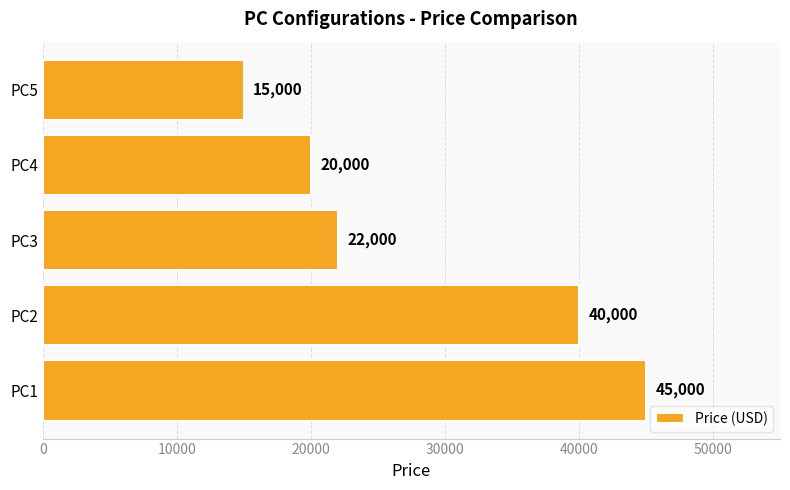

Reading top to bottom, list all the values displayed in this chart.

15000	20000	22000	40000	45000